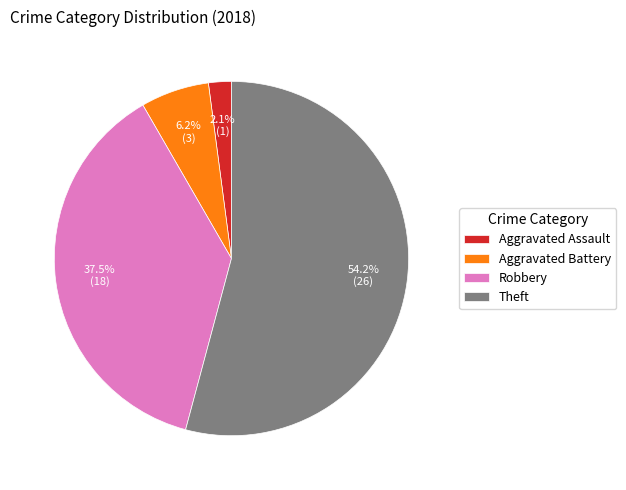

Rank the categories by value from highest to lowest.

Theft, Robbery, Aggravated Battery, Aggravated Assault